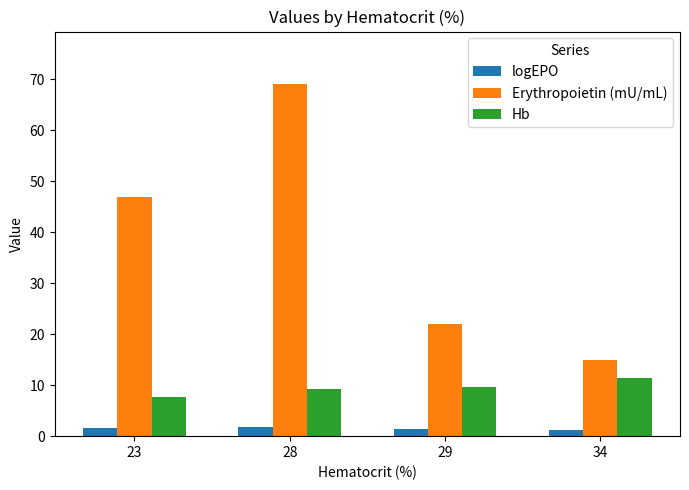

Which series changed the most between 28 and 34?

Erythropoietin (mU/mL)